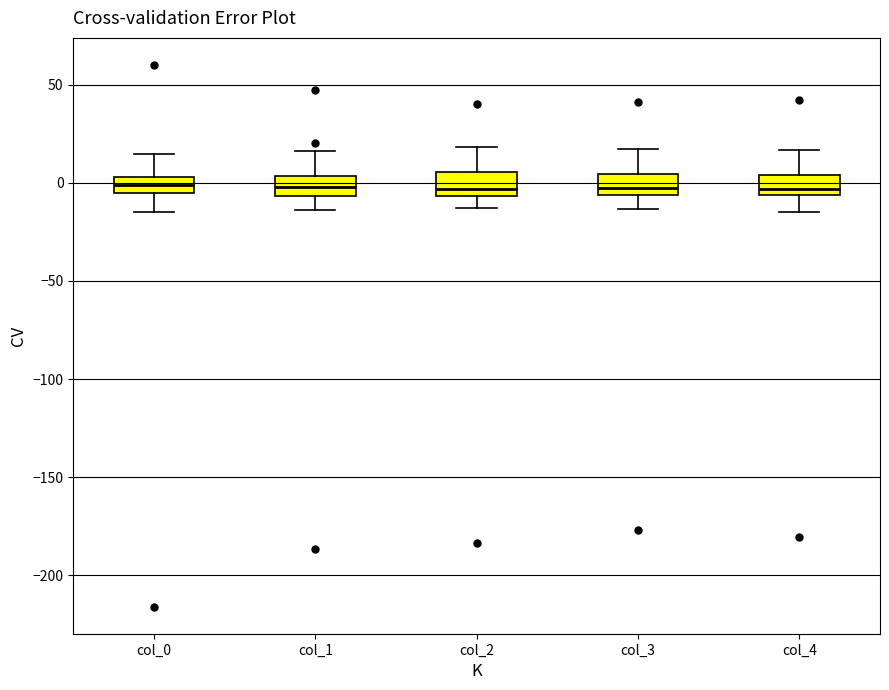

Reading left to right, transcribe this box plot: for each box, give where its median line is, the range the box spans, and where its two whiskers end, as read against the y-axis. The values are not printed on the chart, so give them approximately, as read against the axis.

col_0: median 0, box -5 to 5, whiskers -15 to 15
col_1: median 0, box -5 to 5, whiskers -15 to 15
col_2: median -5 (just above the box's lower edge), box -5 to 5, whiskers -15 to 20
col_3: median -5 (inside the box), box -5 to 5, whiskers -15 to 15
col_4: median -5 (just above the box's lower edge), box -5 to 5, whiskers -15 to 15